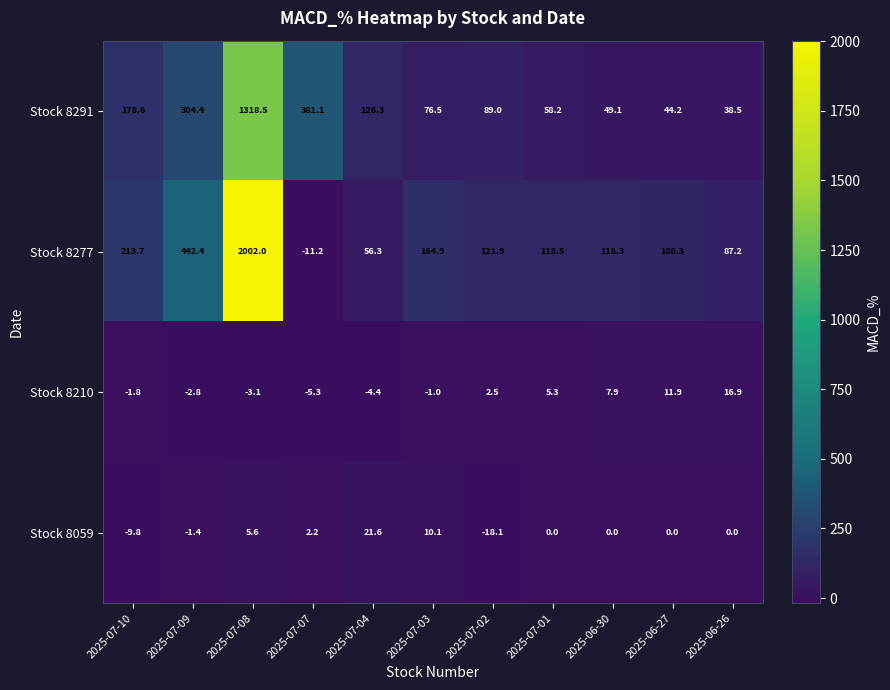

What is the difference between the Stock 8291 values at 2025-06-30 and 2025-07-02?

39.9